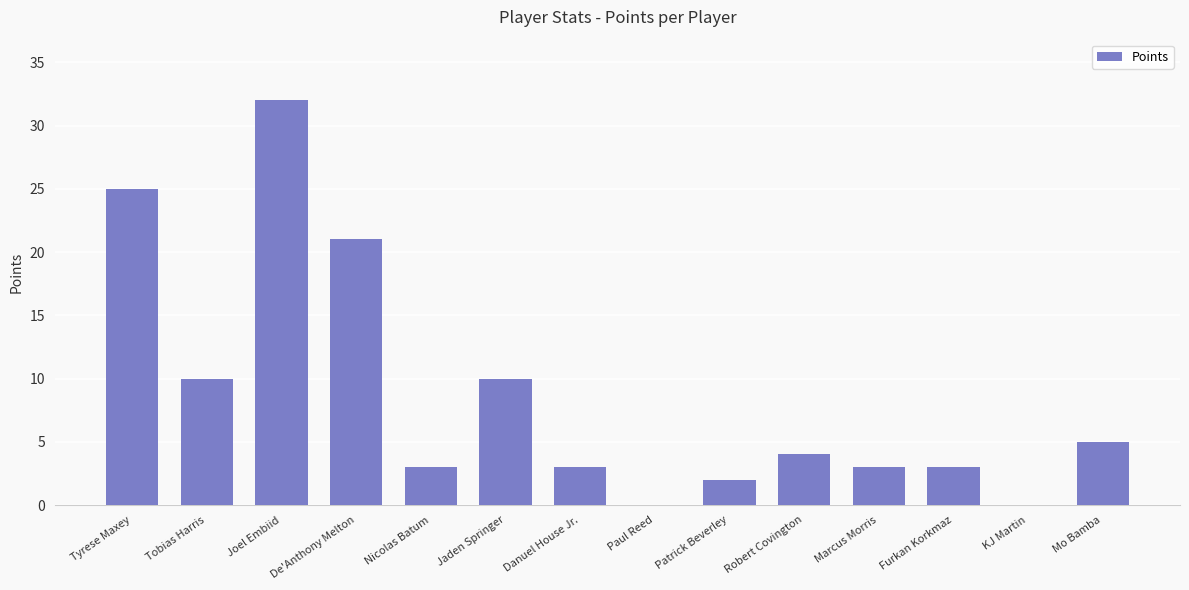

What is the sum of all values?

121